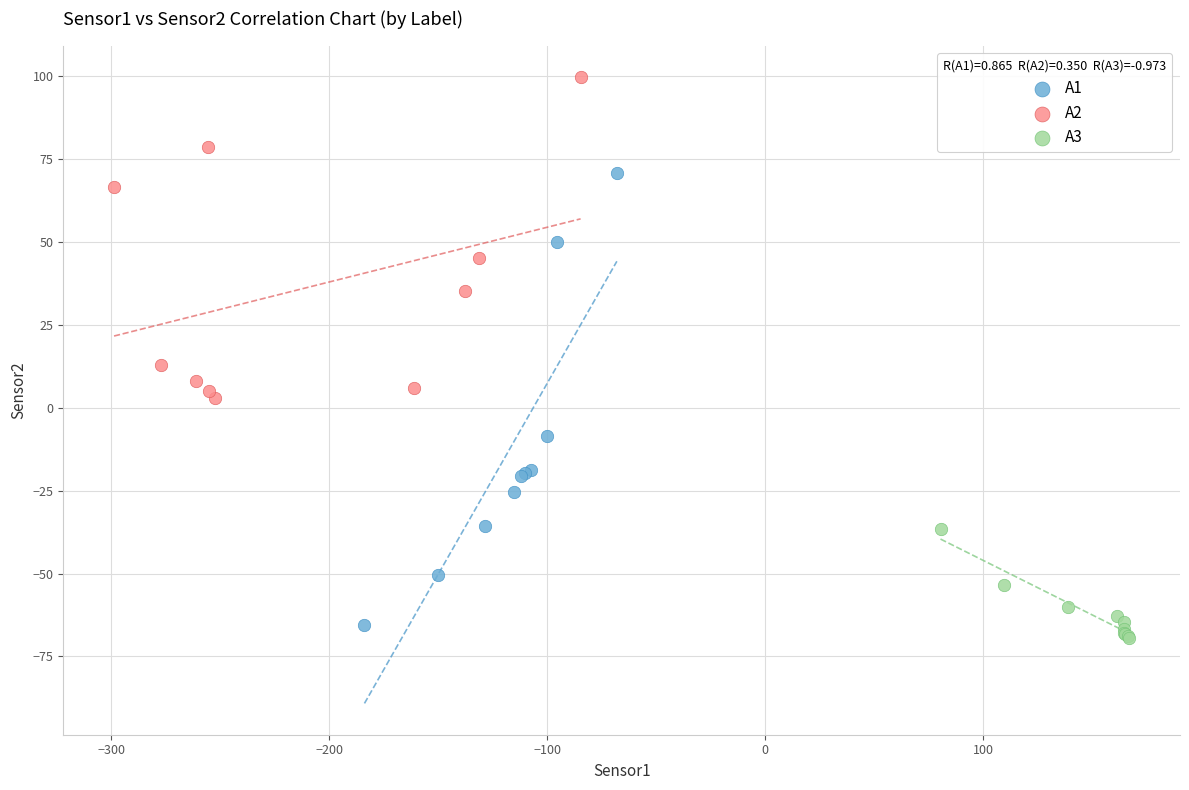

Which series has the largest Y range (max minus min)?

A1